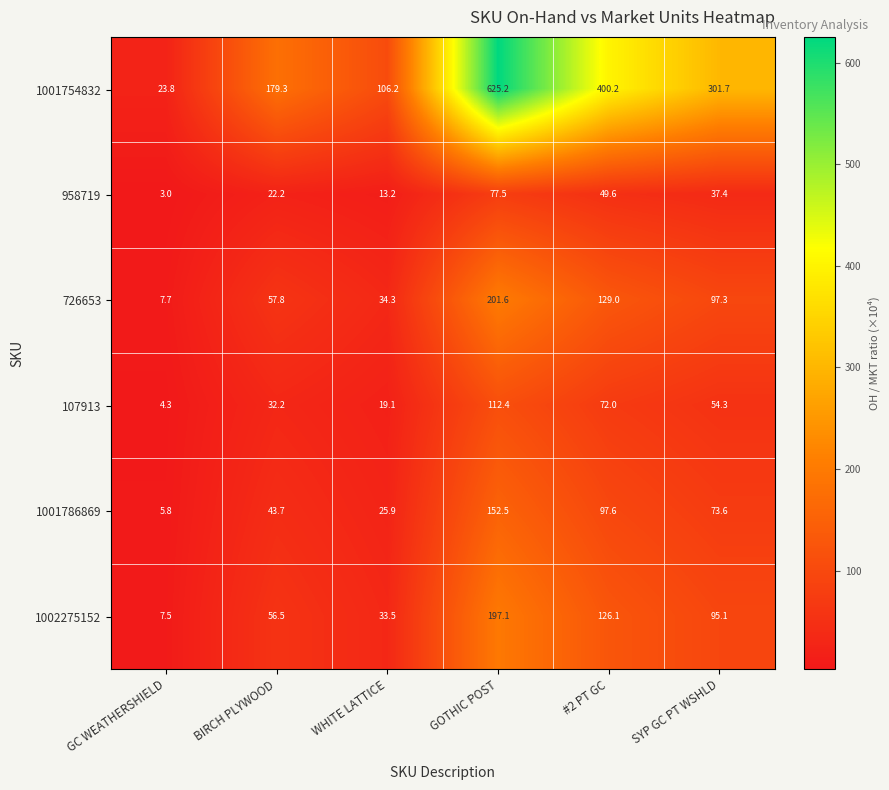

Which series has the largest range (max minus min)?

1001754832